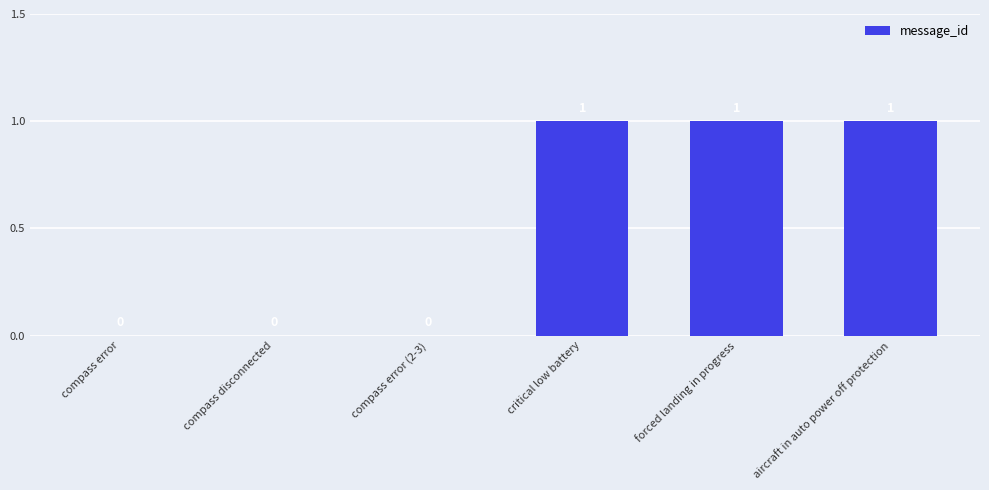

What is the difference between the values at aircraft in auto power off protection and compass error (2-3)?

1